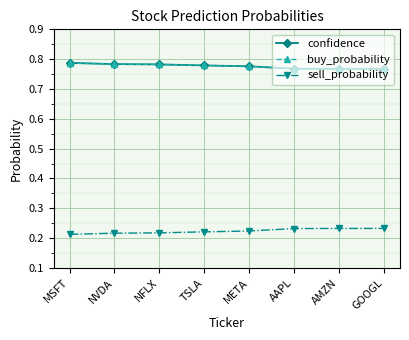

True or false: confidence and sell_probability cross at least once.

False